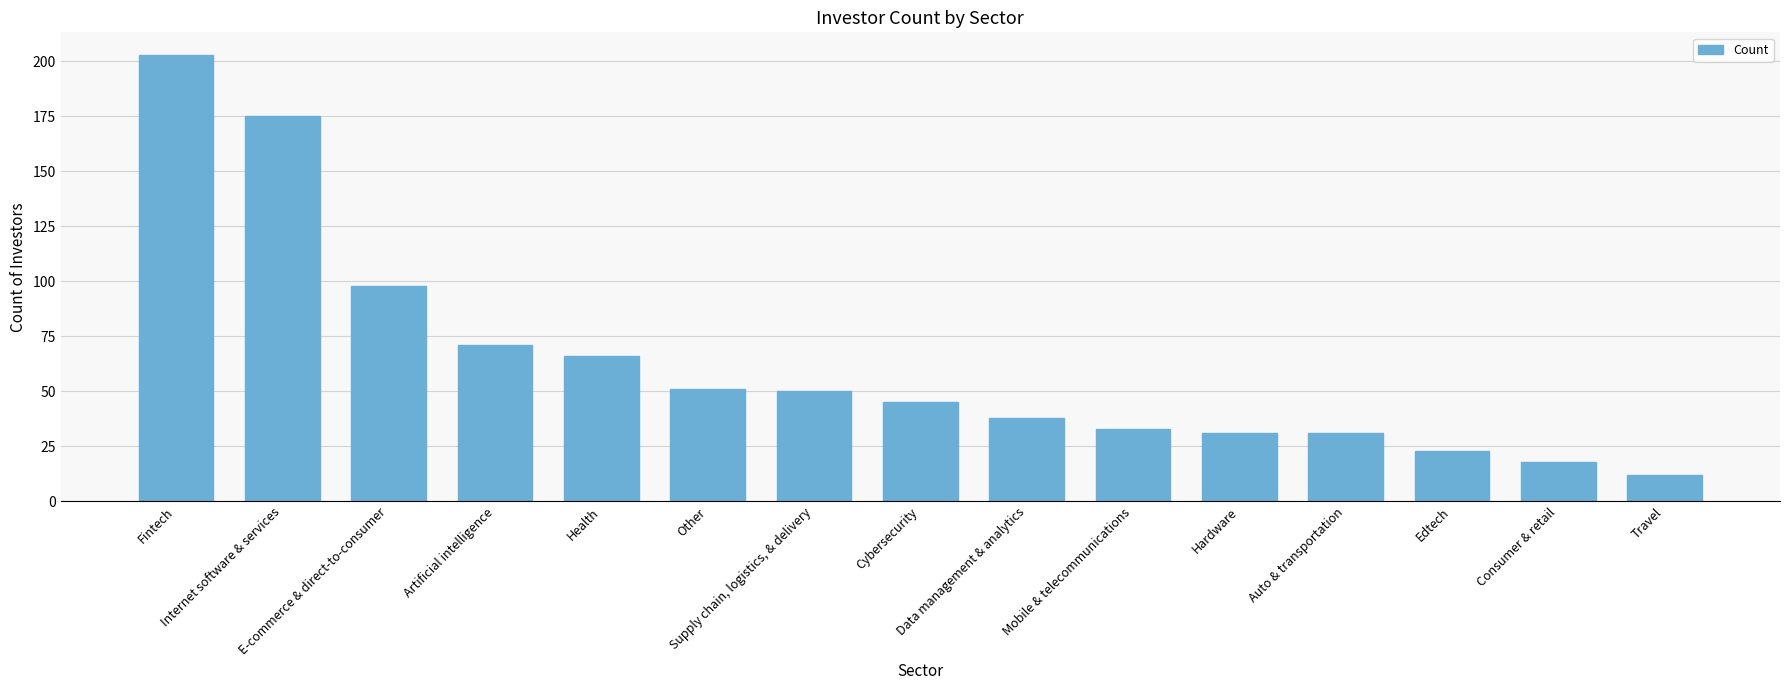

What is the label of the 13th bar from the right?

E-commerce & direct-to-consumer